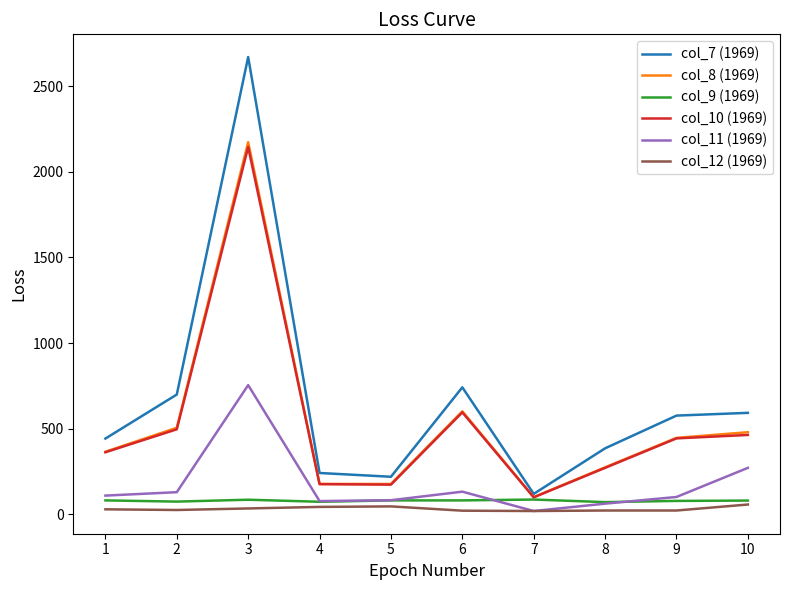

The value of col_8 (1969) at 6 is 602. True or false?

True